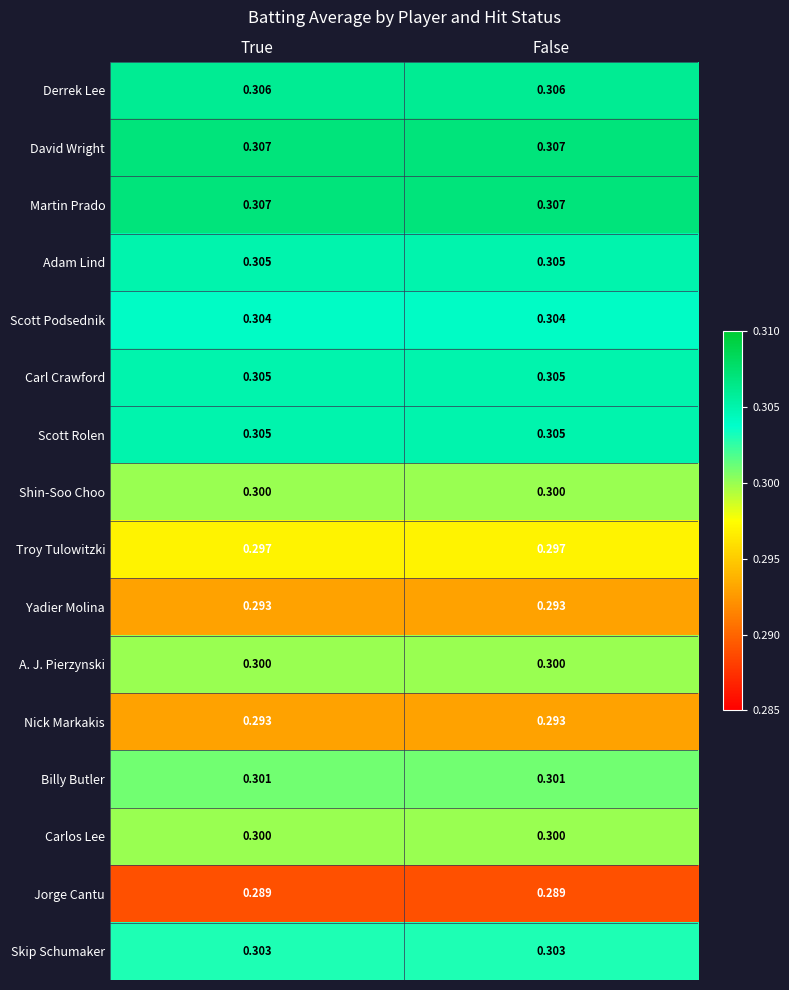

Is the value of Skip Schumaker at False greater than the value of Troy Tulowitzki at False?

Yes